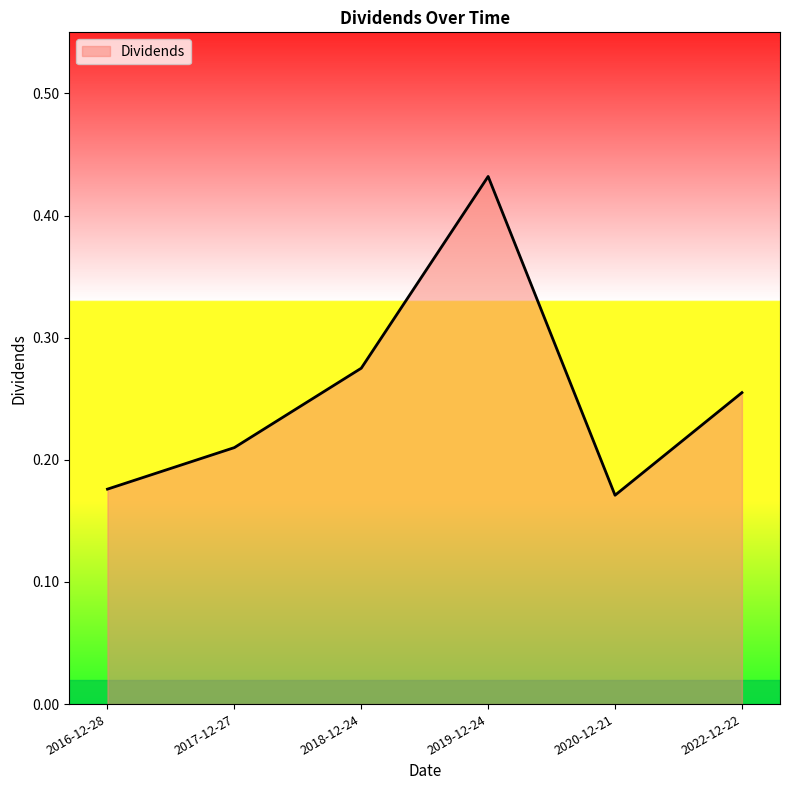

How many values are between 0 and 1?

6